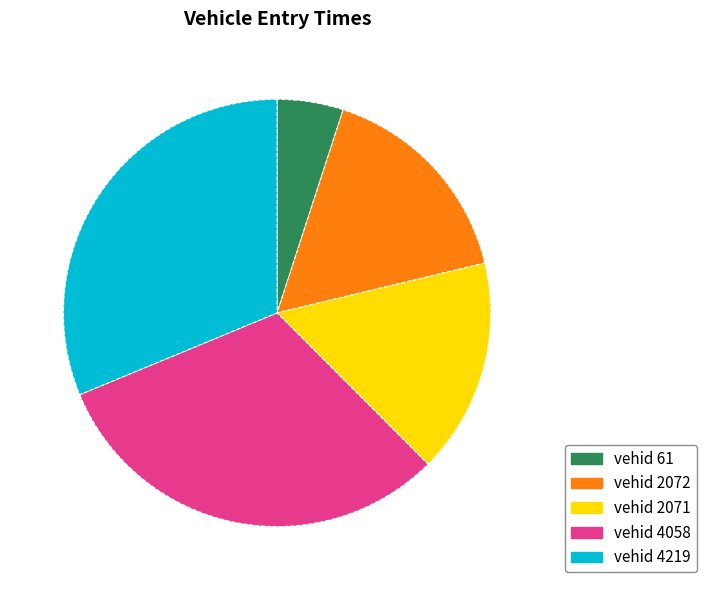

Does any single category account for the majority?

No